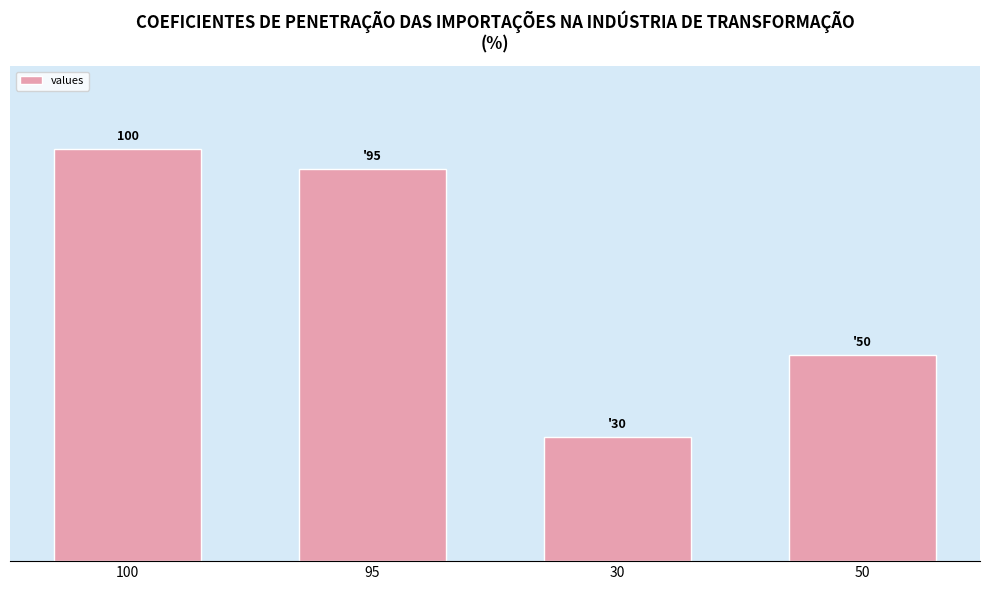

What is the sum of the values at 30 and 50?

80